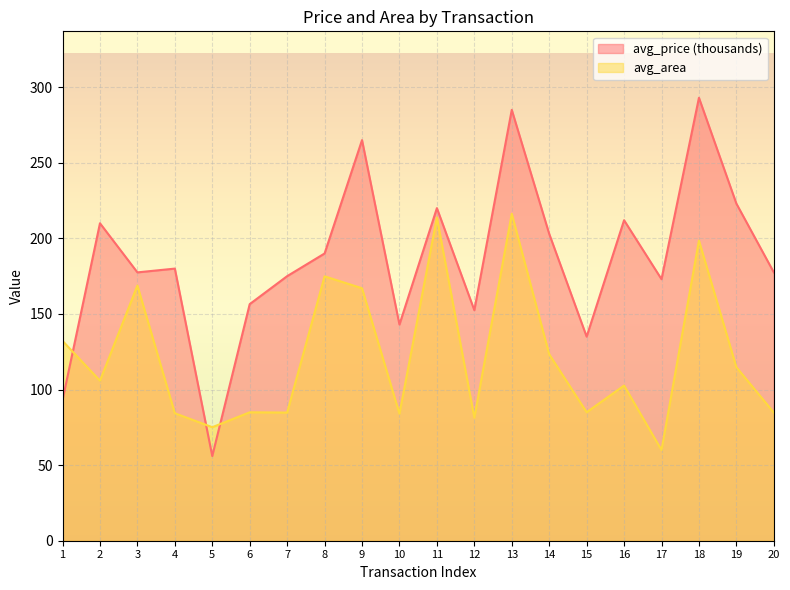

What is the difference between the highest and lowest values at 17?

113.0